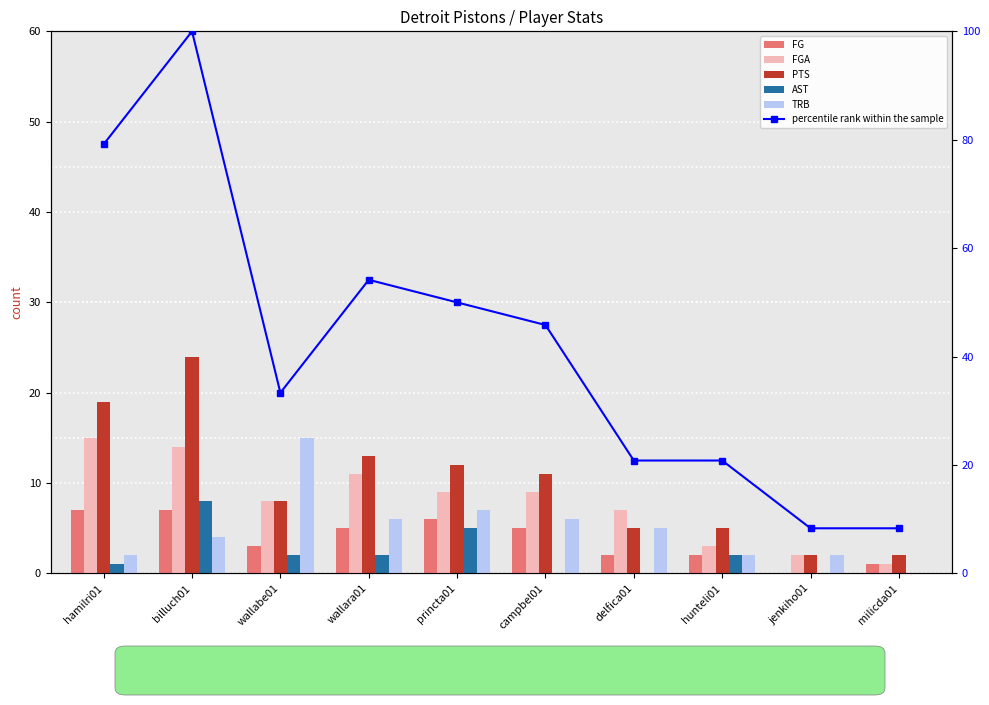

Reading left to right, what are all the values shown in this chart?

FG: hamilri01=7.0	billuch01=7.0	wallabe01=3.0	wallara01=5.0	princta01=6.0	campbel01=5.0	delfica01=2.0	hunteli01=2.0	jenkiho01=0.0	milicda01=1.0
FGA: hamilri01=15.0	billuch01=14.0	wallabe01=8.0	wallara01=11.0	princta01=9.0	campbel01=9.0	delfica01=7.0	hunteli01=3.0	jenkiho01=2.0	milicda01=1.0
PTS: hamilri01=19.0	billuch01=24.0	wallabe01=8.0	wallara01=13.0	princta01=12.0	campbel01=11.0	delfica01=5.0	hunteli01=5.0	jenkiho01=2.0	milicda01=2.0
AST: hamilri01=1.0	billuch01=8.0	wallabe01=2.0	wallara01=2.0	princta01=5.0	campbel01=0.0	delfica01=0.0	hunteli01=2.0	jenkiho01=0.0	milicda01=0.0
TRB: hamilri01=2.0	billuch01=4.0	wallabe01=15.0	wallara01=6.0	princta01=7.0	campbel01=6.0	delfica01=5.0	hunteli01=2.0	jenkiho01=2.0	milicda01=0.0
percentile rank within the sample: hamilri01=79.2	billuch01=100.0	wallabe01=33.3	wallara01=54.2	princta01=50.0	campbel01=45.8	delfica01=20.8	hunteli01=20.8	jenkiho01=8.3	milicda01=8.3